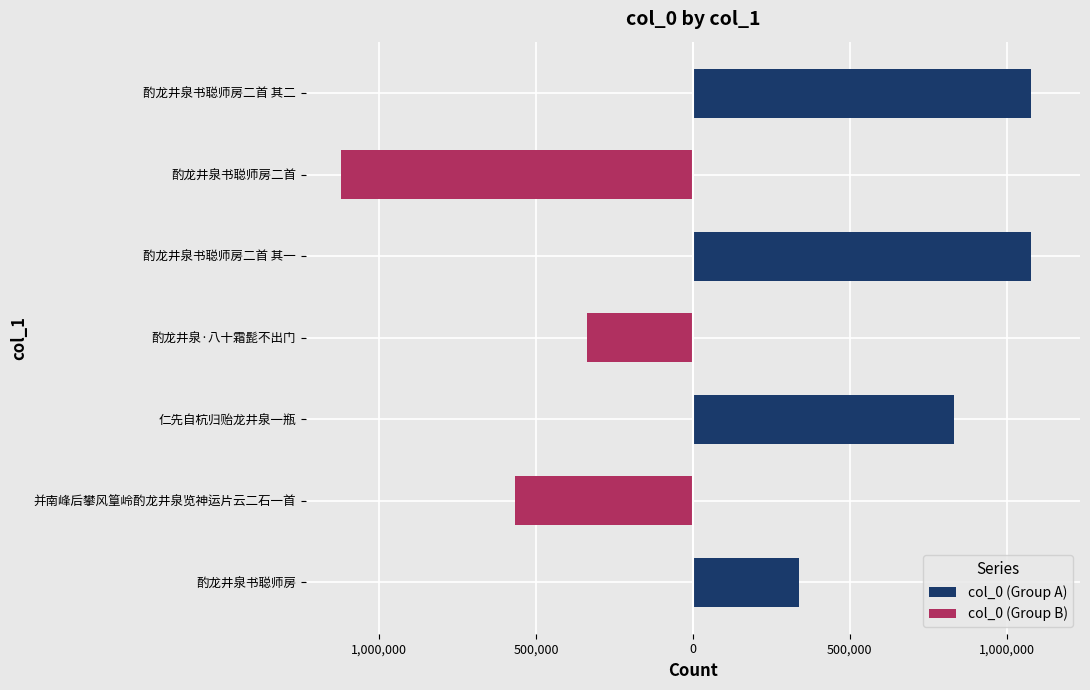

True or false: col_0 (Group B) has a value of -1120783 at 酌龙井泉书聪师房二首.

True